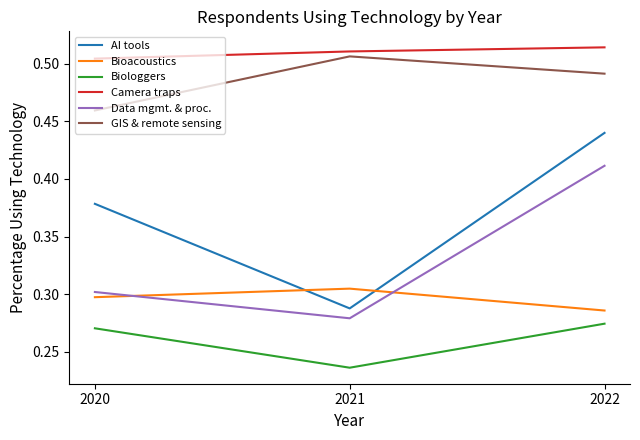

List the labels in order of Bioacoustics value, smallest first.

2022, 2020, 2021